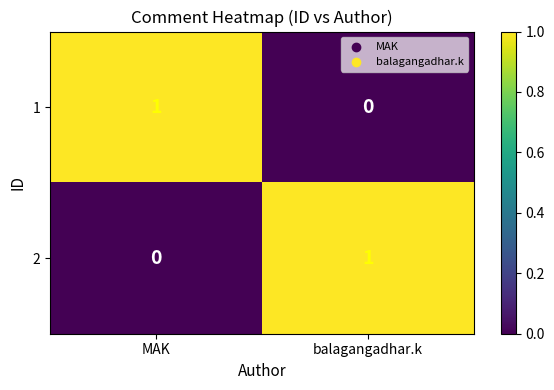

Reading right to left, what are all the values shown in this chart?

1: balagangadhar.k=0	MAK=1
2: balagangadhar.k=1	MAK=0